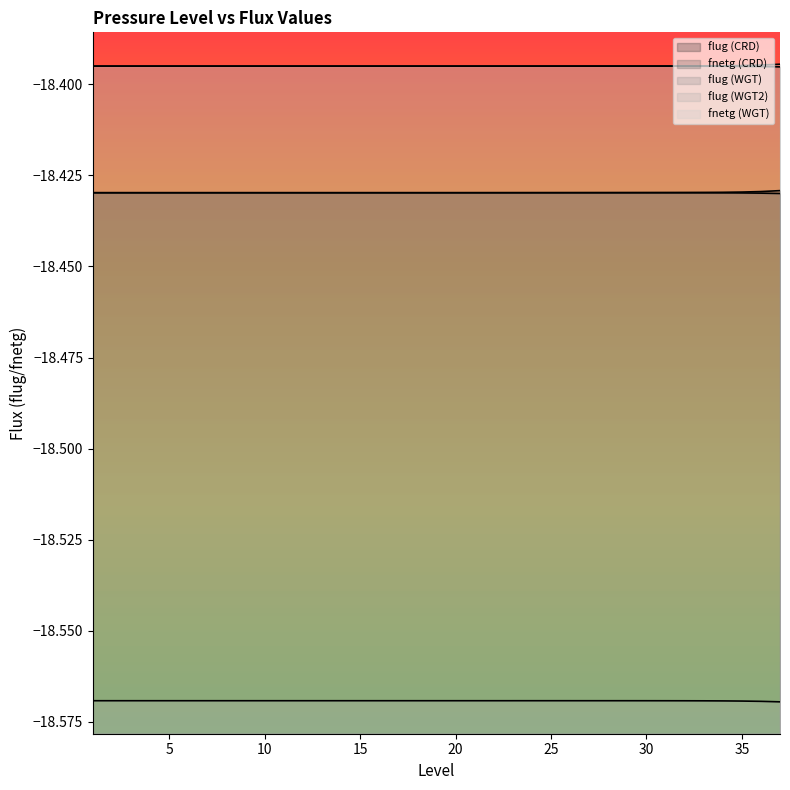

Which category has the lowest value in the fnetg (CRD) series?

1